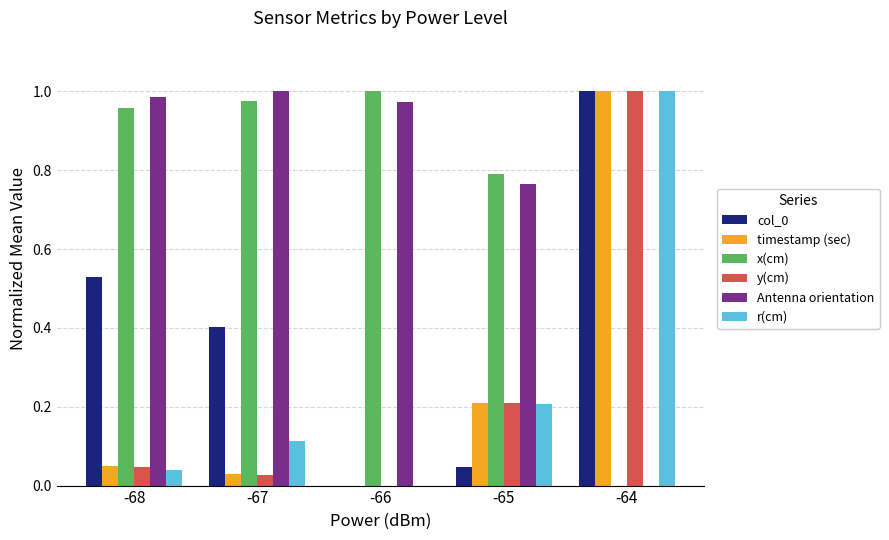

What is the average value of the y(cm) series?

0.3